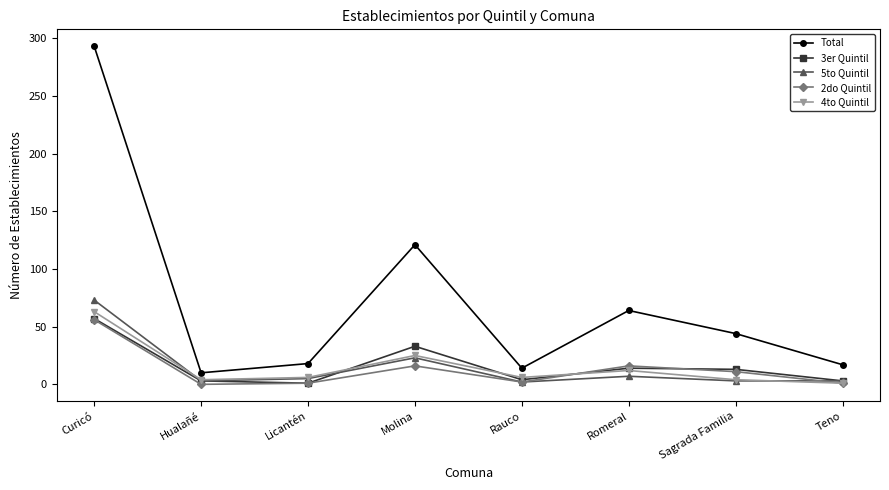

At which label does 3er Quintil first exceed 13?

Curicó